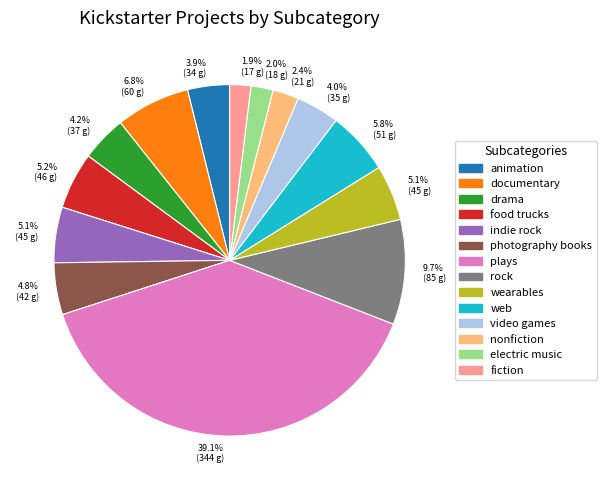

To the nearest percent, what is the combined percentage of drama and photography books?

9%